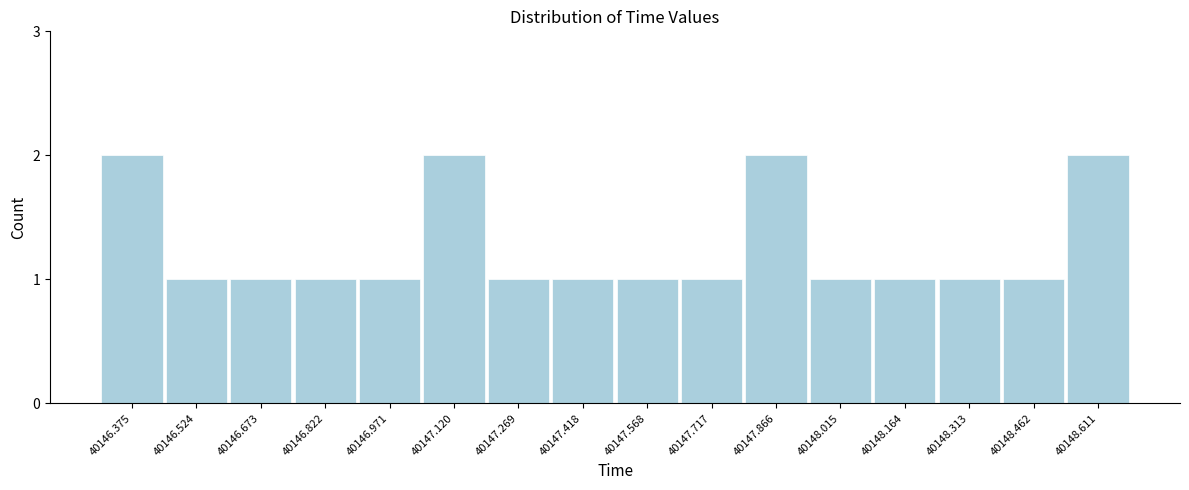

Reading left to right, list all the values displayed in this chart.

2	1	1	1	1	2	1	1	1	1	2	1	1	1	1	2